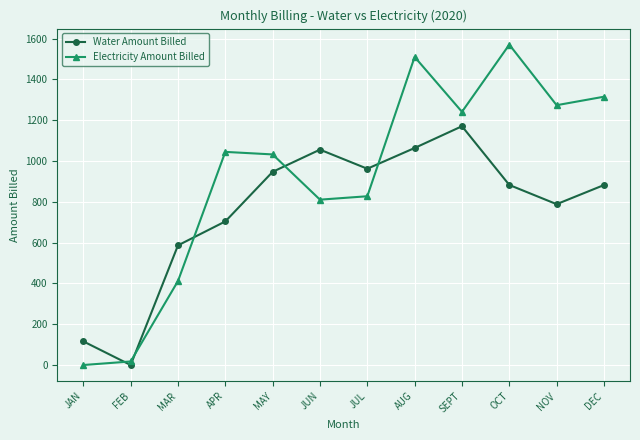

True or false: Water Amount Billed has more than 0 interior local peaks.

True